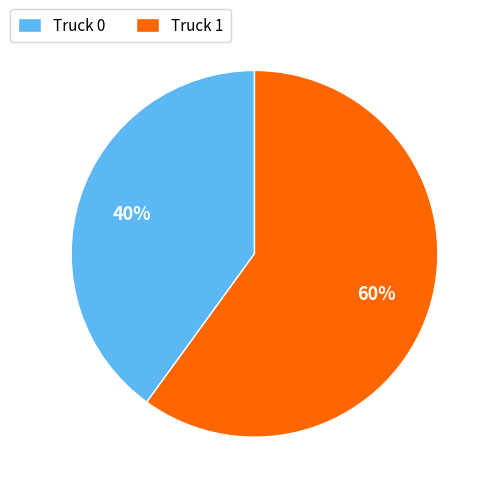

Rank the categories by value from highest to lowest.

Truck 1, Truck 0